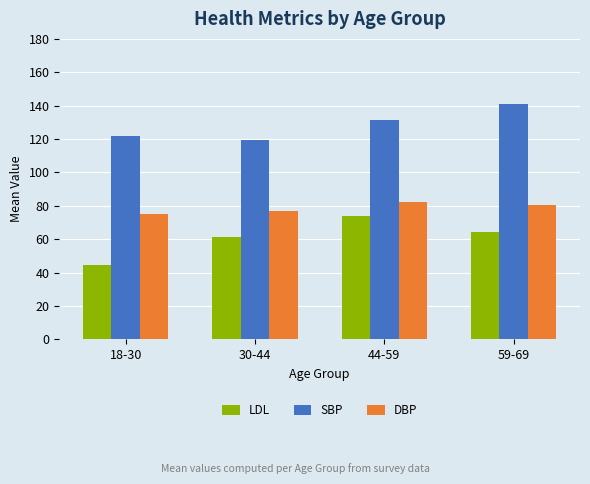

Reading left to right, list all the values displayed in this chart.

LDL: 44.5	61.1	74.0	64.5
SBP: 121.6	119.5	131.5	141.3
DBP: 74.8	76.9	82.1	80.2